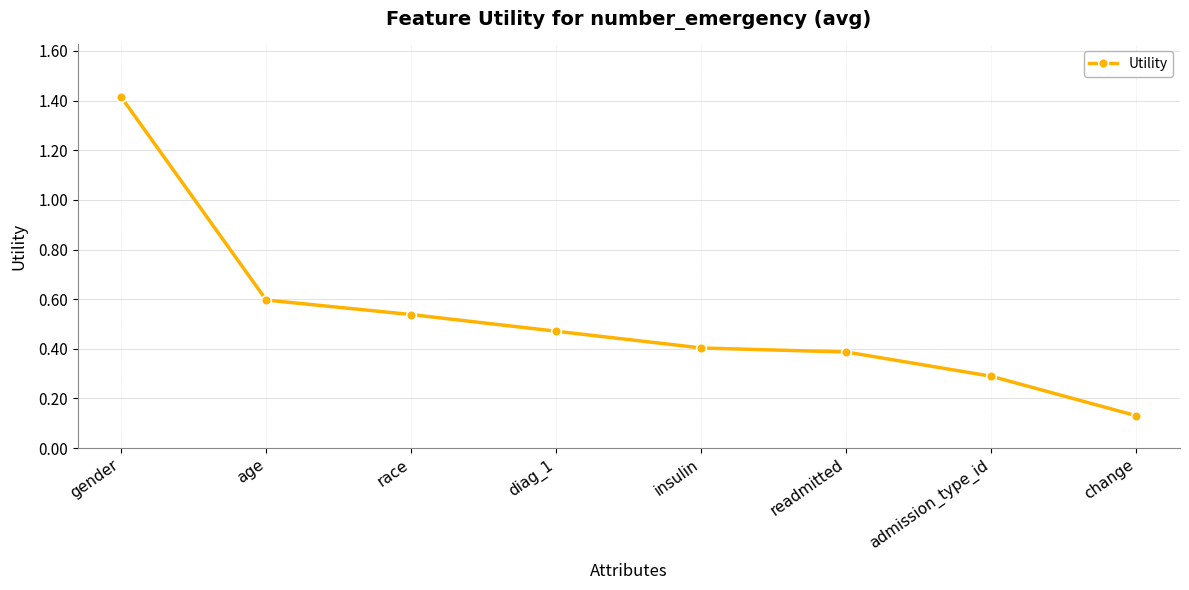

What is the difference between the second highest and second lowest values?

0.3